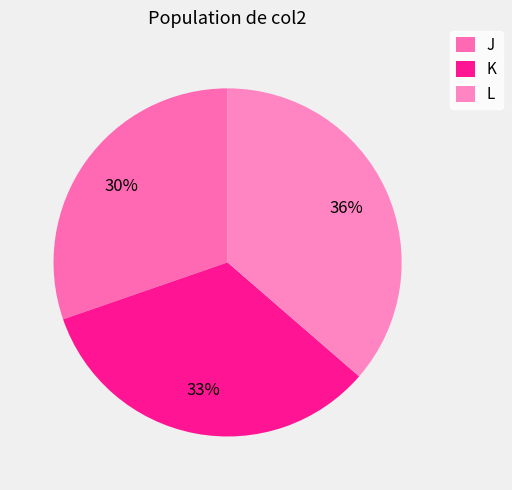

Approximately how many times larger is the value at L compared to J?

1.2